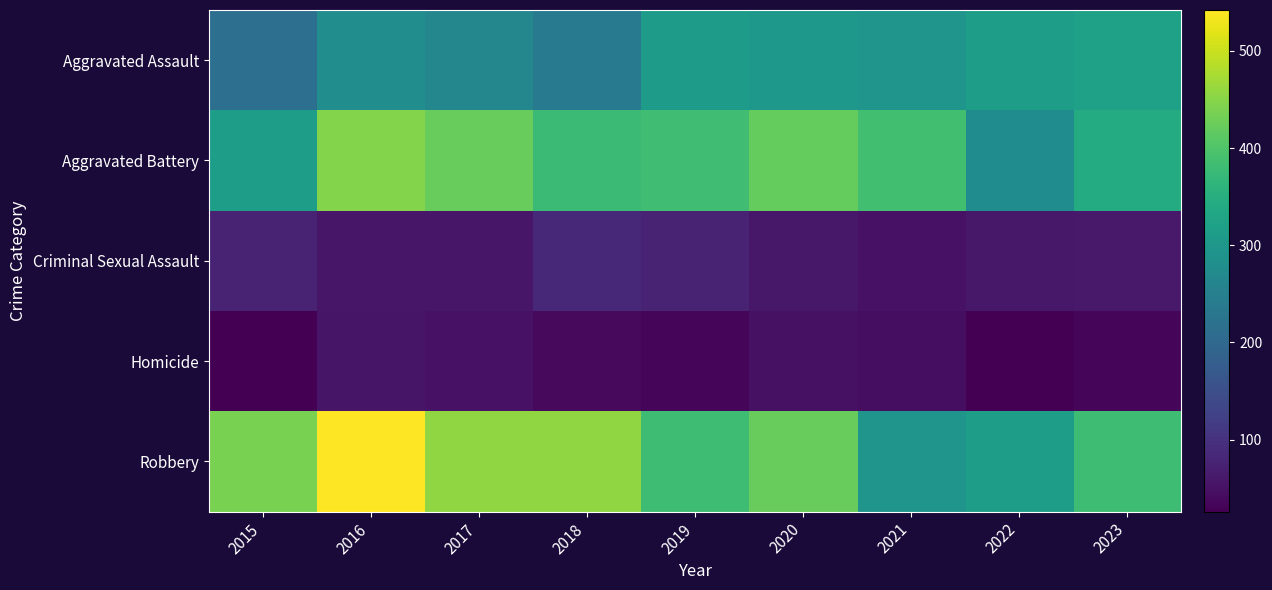

At how many categories does at least one series exceed 161?

9